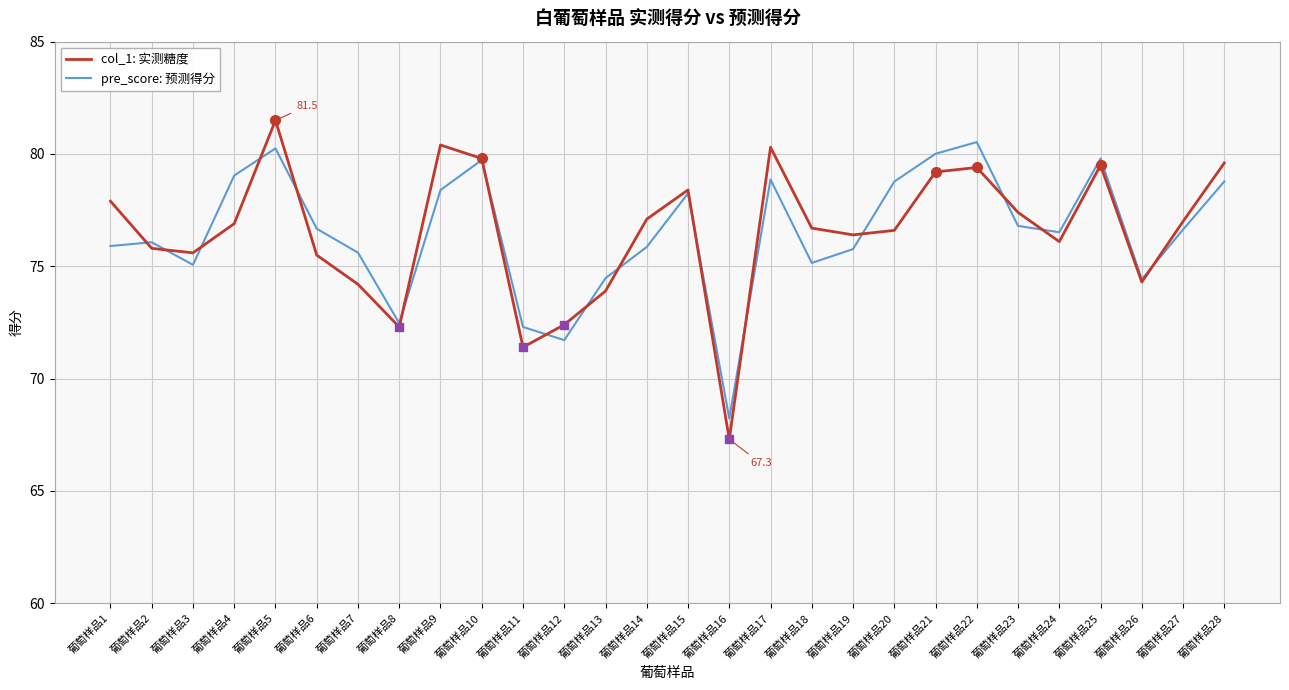

What is the total value across all series at 葡萄样品22?

159.9